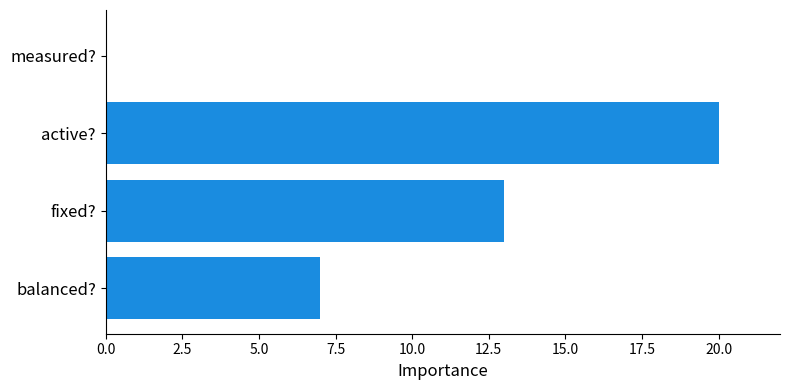

What is the sum of all values?

40